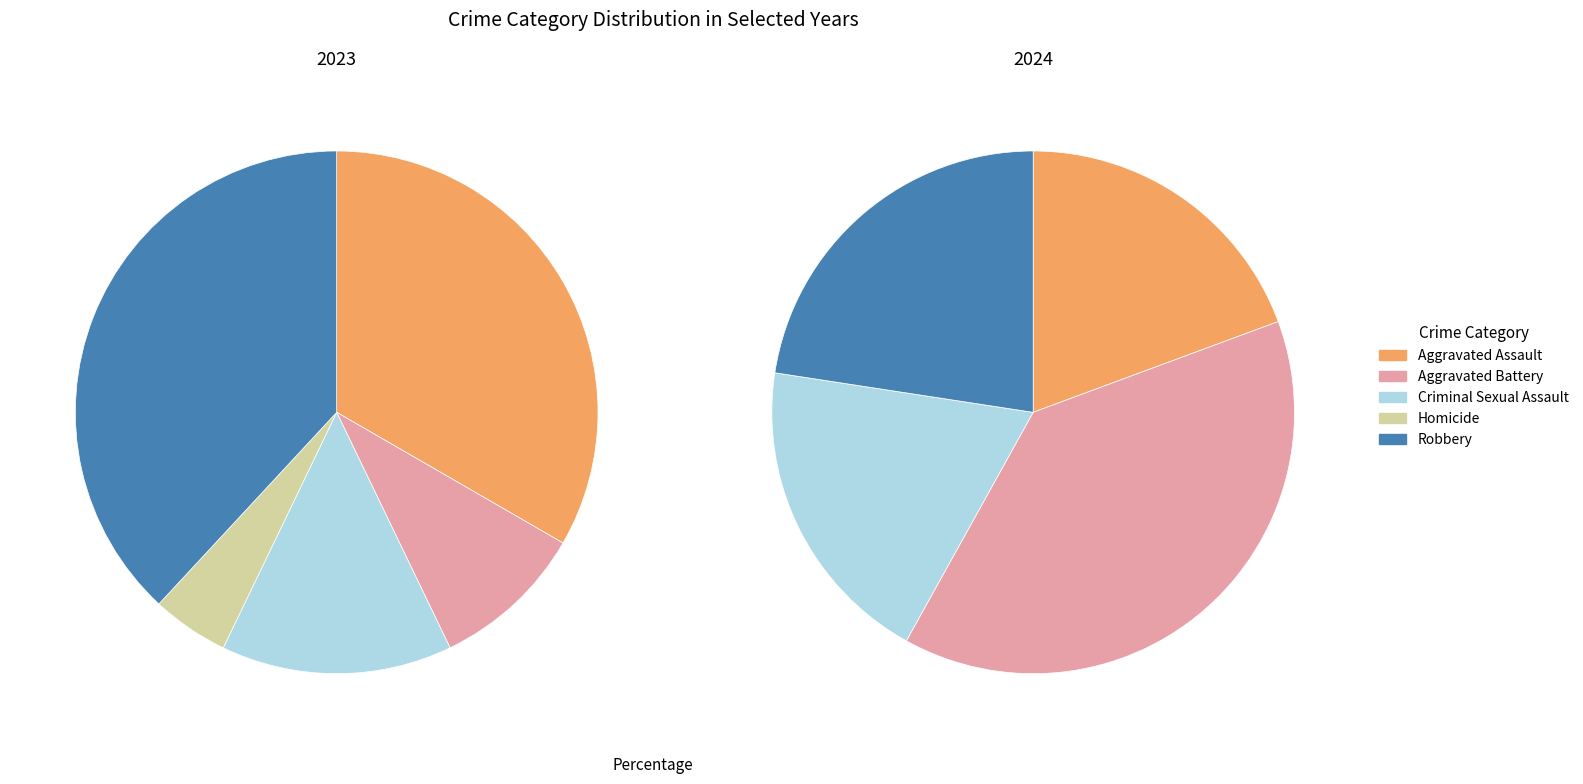

Which category has the smallest portion of the pie?

Homicide